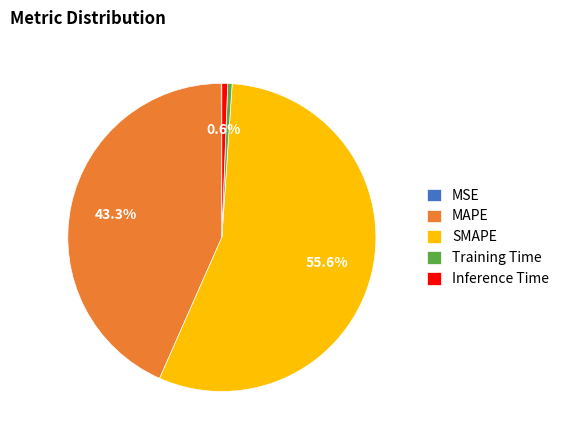

What percentage is the Inference Time slice, to the nearest percent?

1%